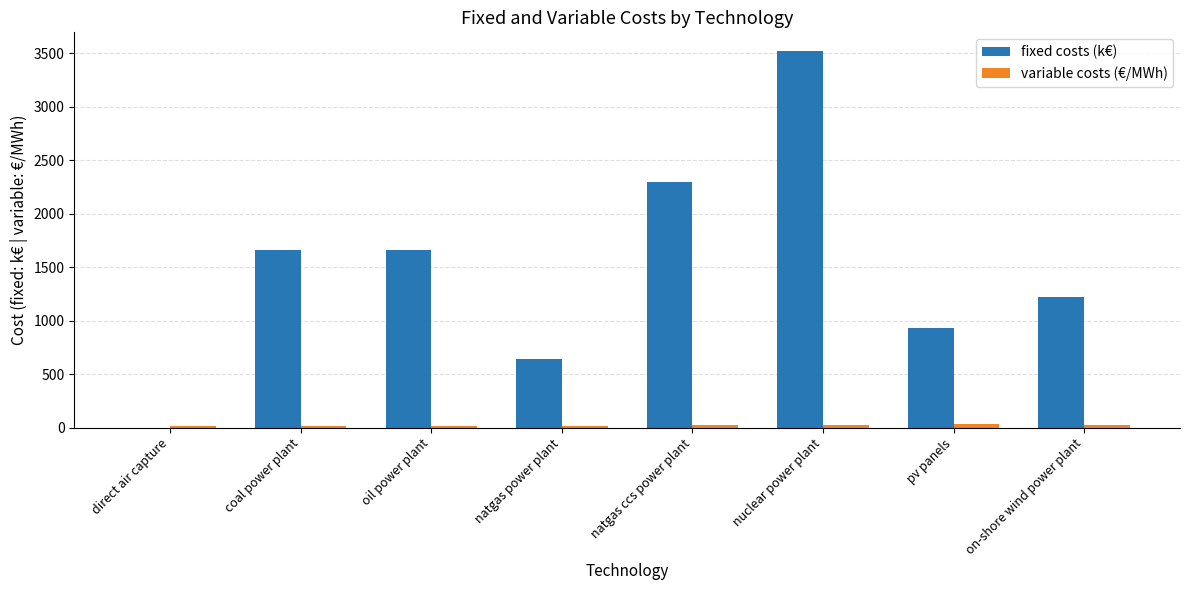

True or false: fixed costs (k€) has a value of 2296.9 at natgas ccs power plant.

True